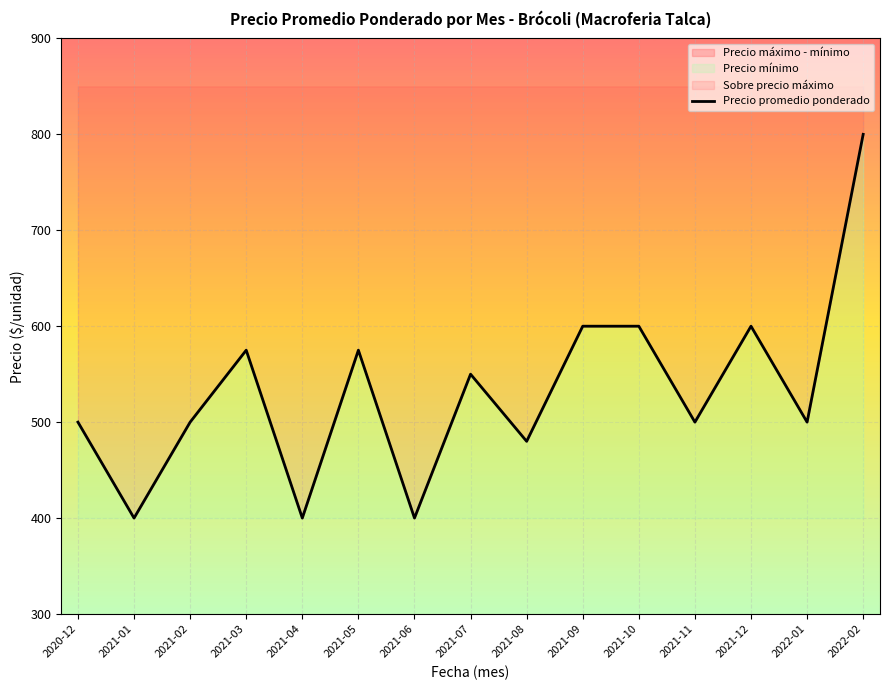

True or false: the data shows 931 at 2021-03.

False